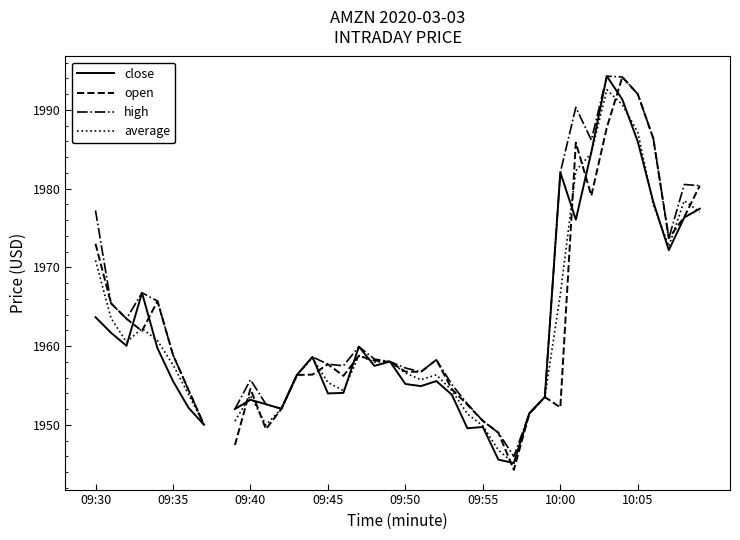

What is the difference between the maximum and minimum values in the high series?

48.3